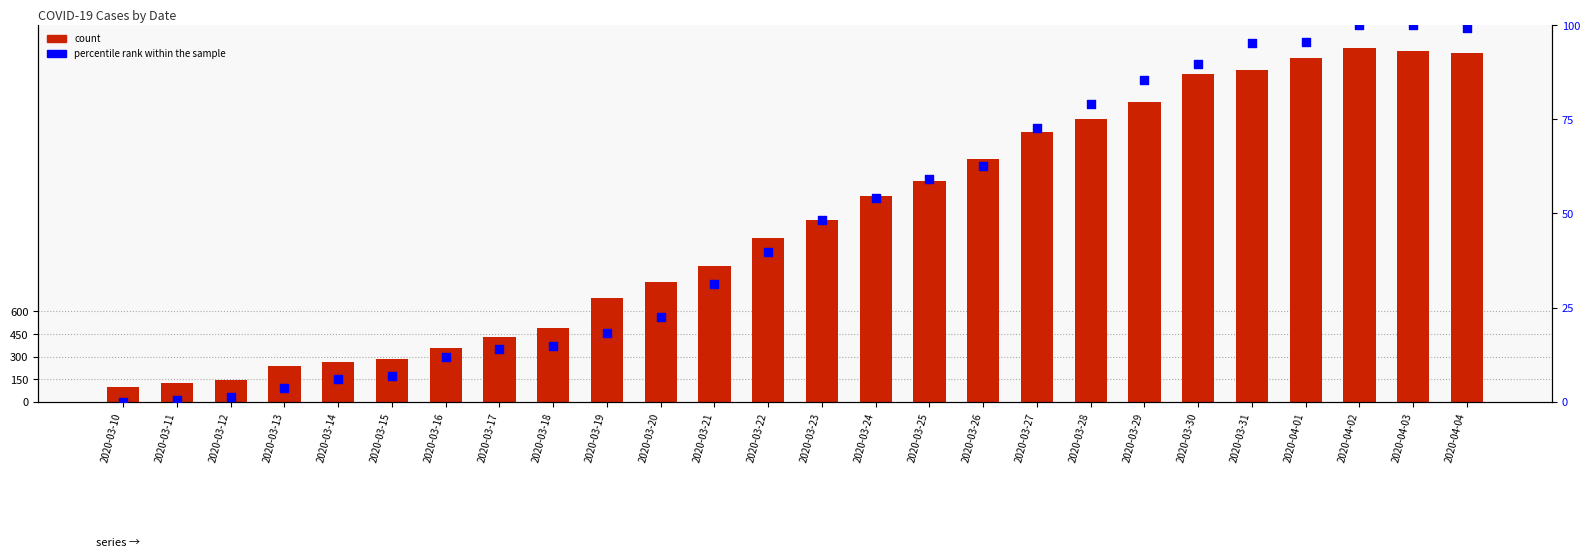

Which series has the widest spread of Y values?

count